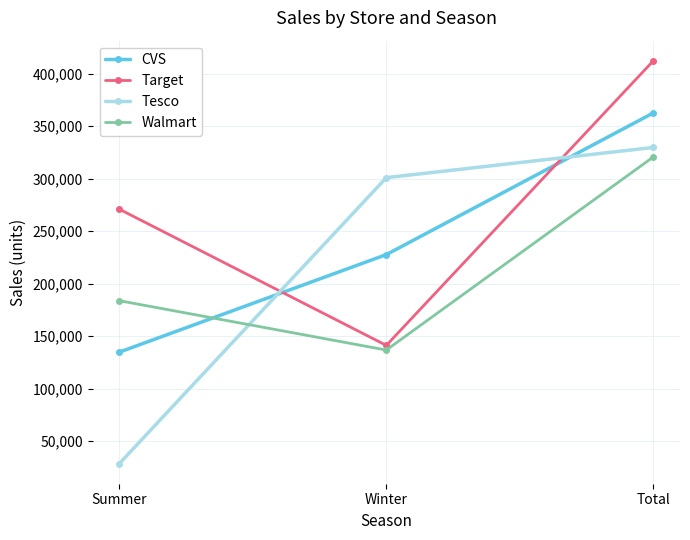

At how many categories does at least one series exceed 293811?

2